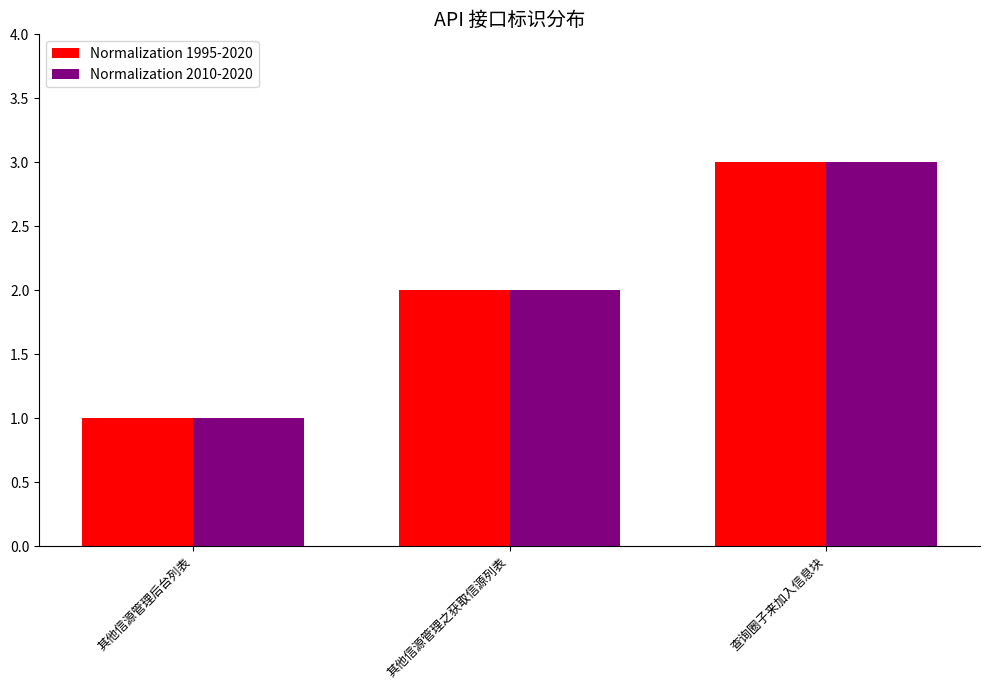

Are the bars horizontal?

No